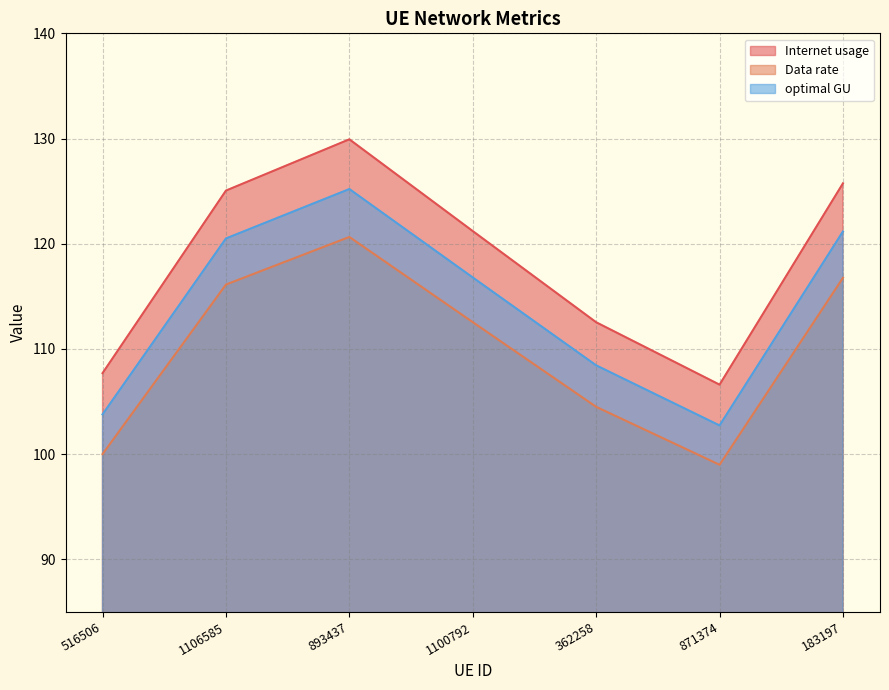

Rank the categories by Internet usage value from highest to lowest.

893437, 183197, 1106585, 1100792, 362258, 516506, 871374